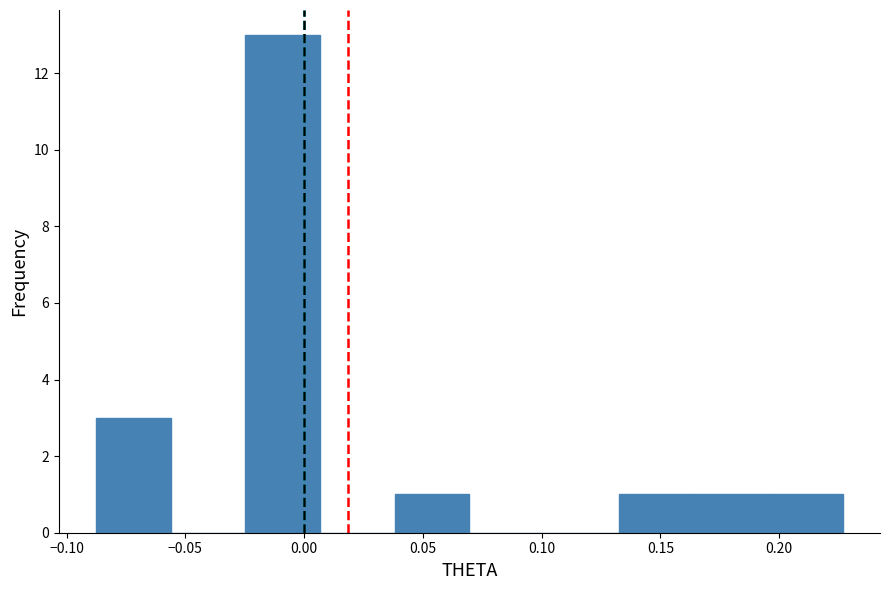

Which range on the x-axis has the tallest bar?

-0.025 to 0.005